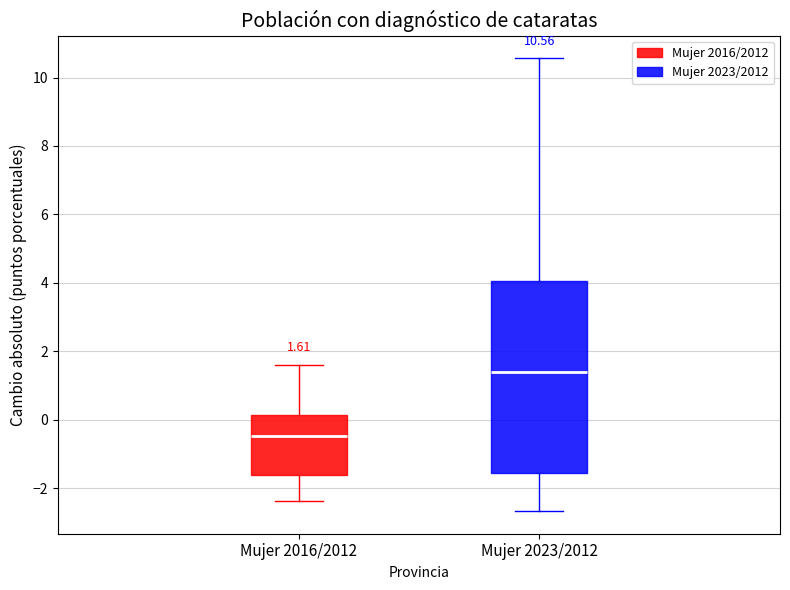

Which box is the tallest, from its lower edge to its upper edge?

Mujer 2023/2012